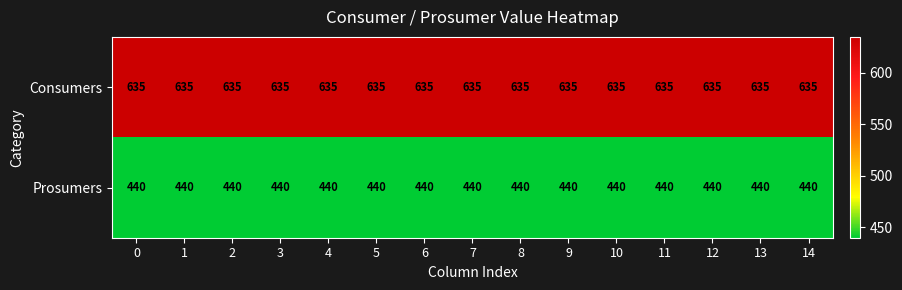

What is the difference between the highest and lowest values at 1?

195